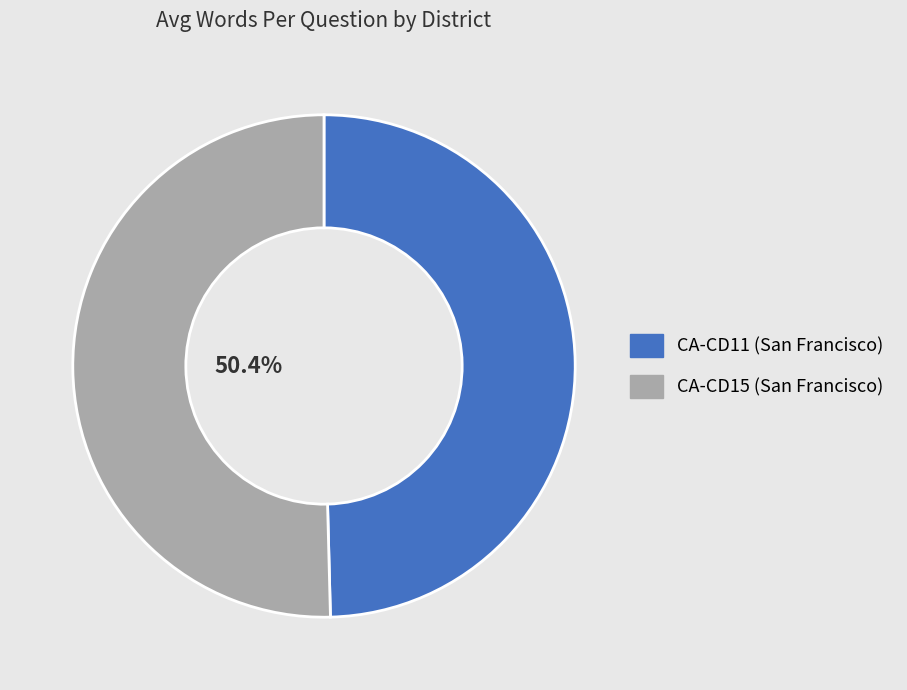

Is there any slice that represents more than half of the pie?

Yes